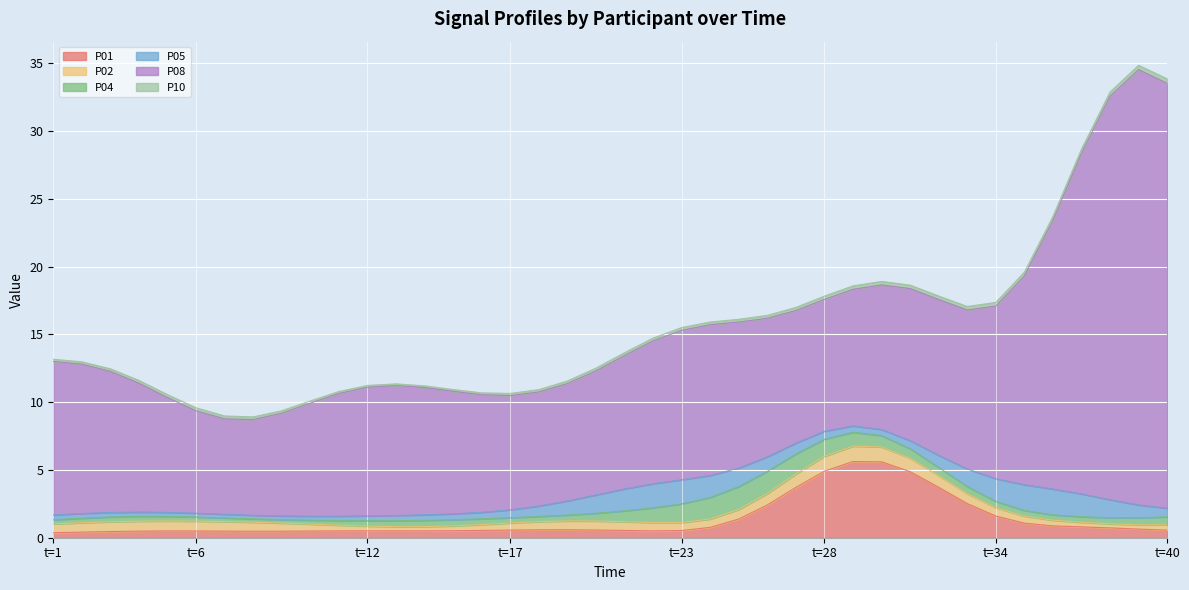

Is it true that P01 equals 0.5 at 36?

False